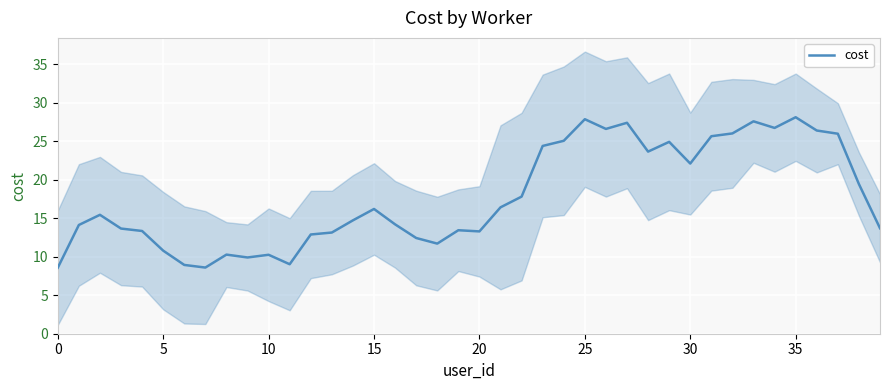

What is the difference between the maximum and minimum values?

19.5